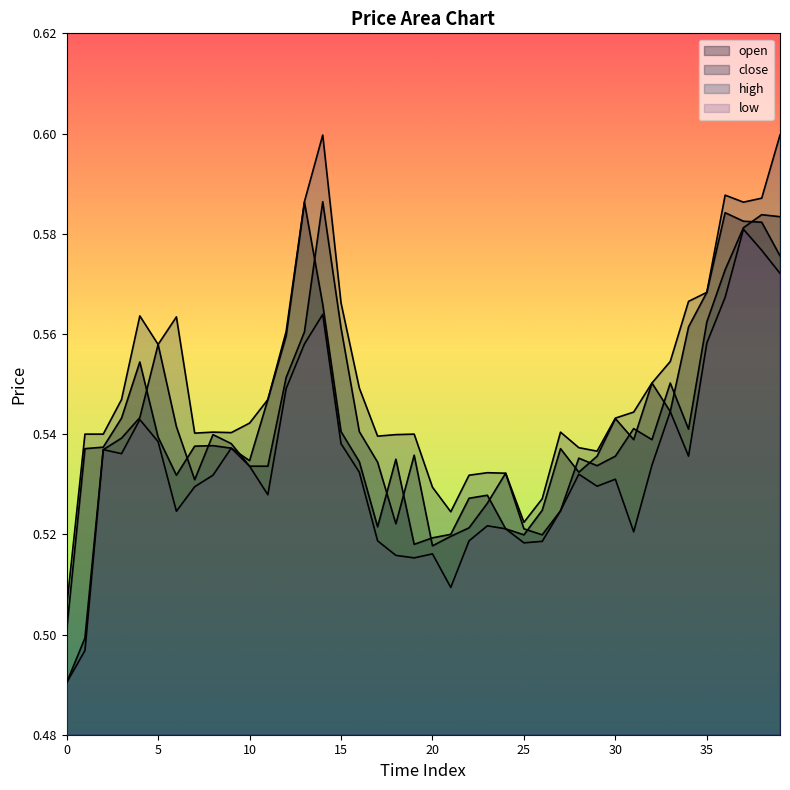

Count the number of data series in this chart.

4